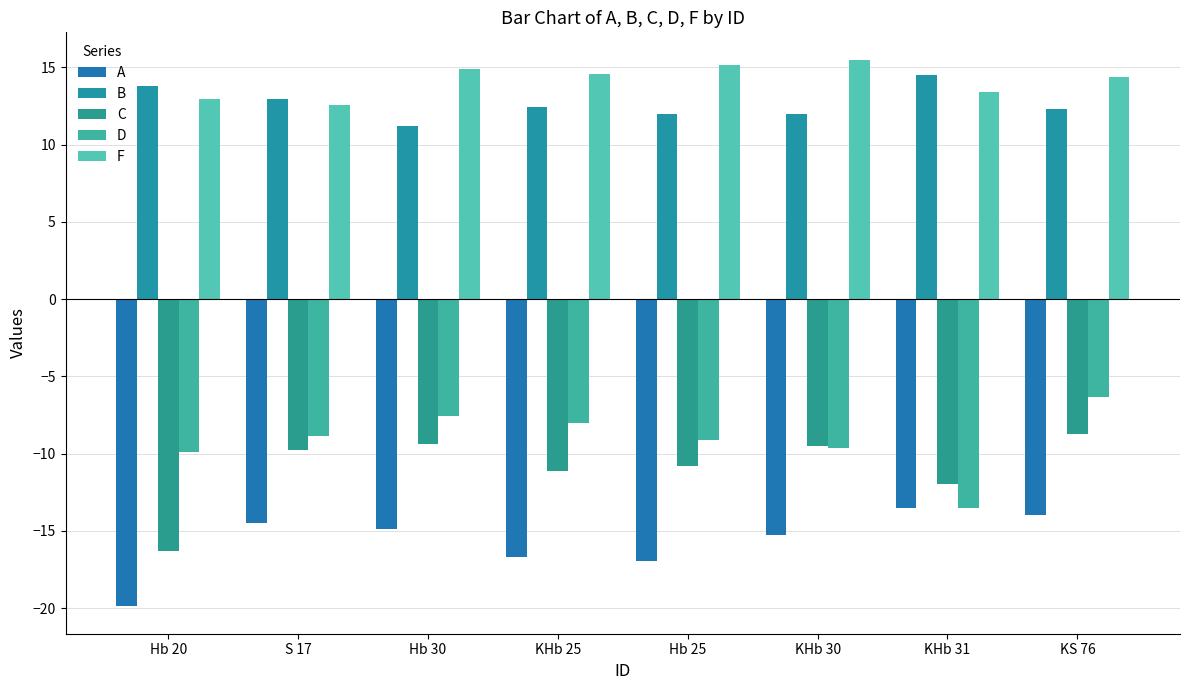

Between S 17 and Hb 30, which series saw the biggest shift?

F